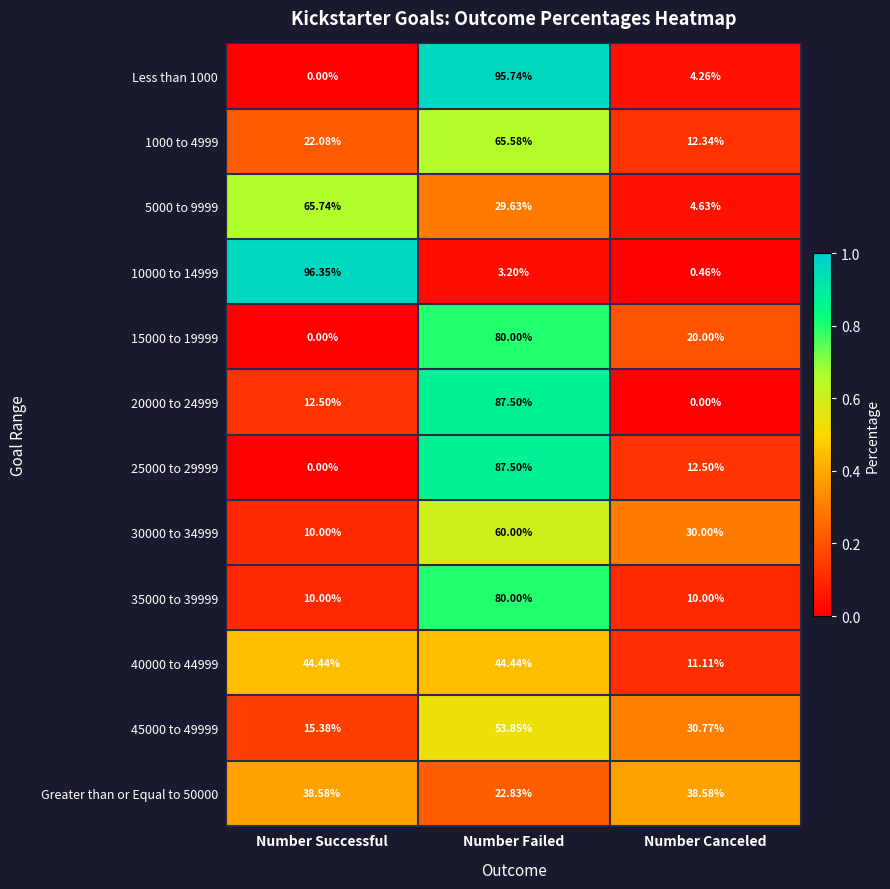

Which category has the highest value across all series?

Number Successful